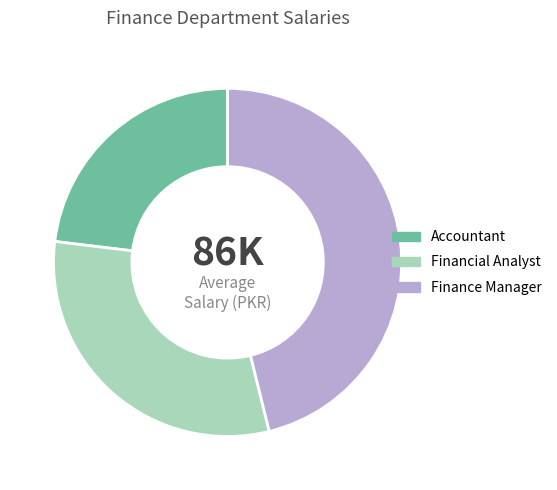

Rank the categories by value from lowest to highest.

Accountant, Financial Analyst, Finance Manager